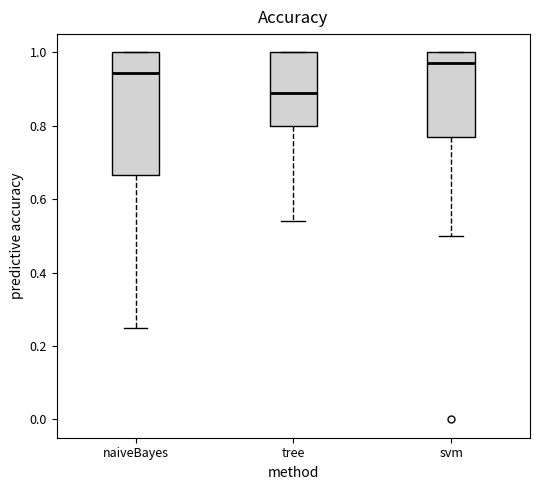

Which box's median line is the lowest?

tree